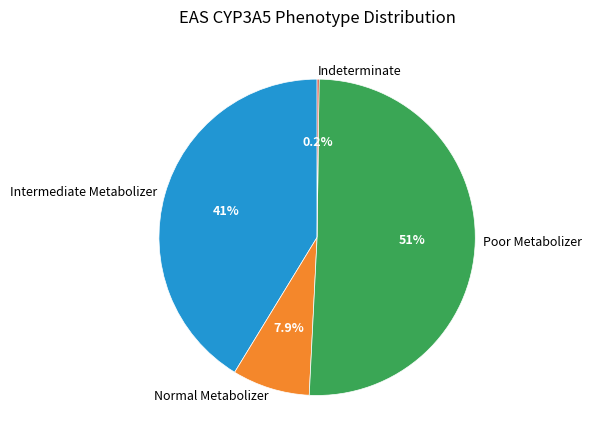

To the nearest percent, what percentage of the pie is Normal Metabolizer?

8%